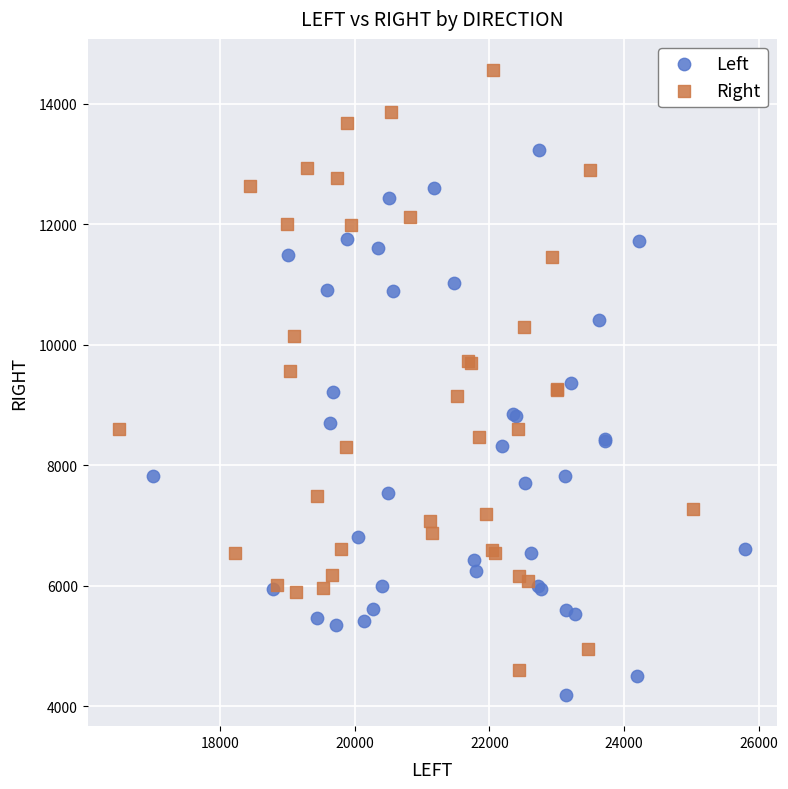

Which series reaches the maximum Y coordinate?

Right